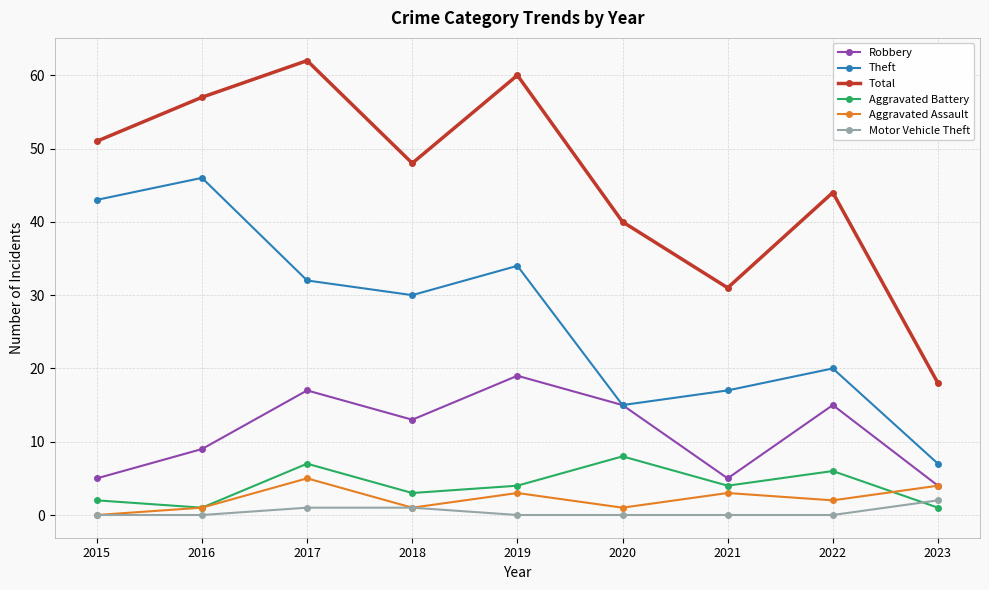

The Aggravated Assault series shows 1 at 2020. True or false?

True